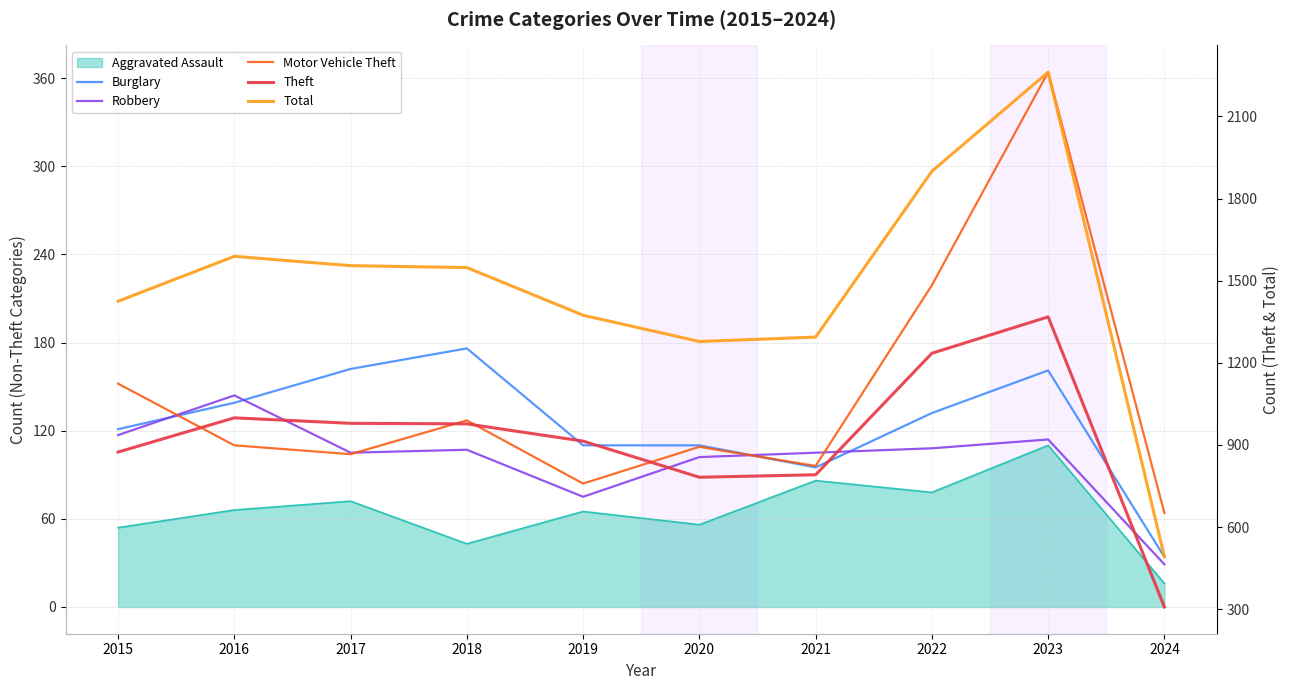

What is the difference between the second highest and minimum values in the Robbery series?

88